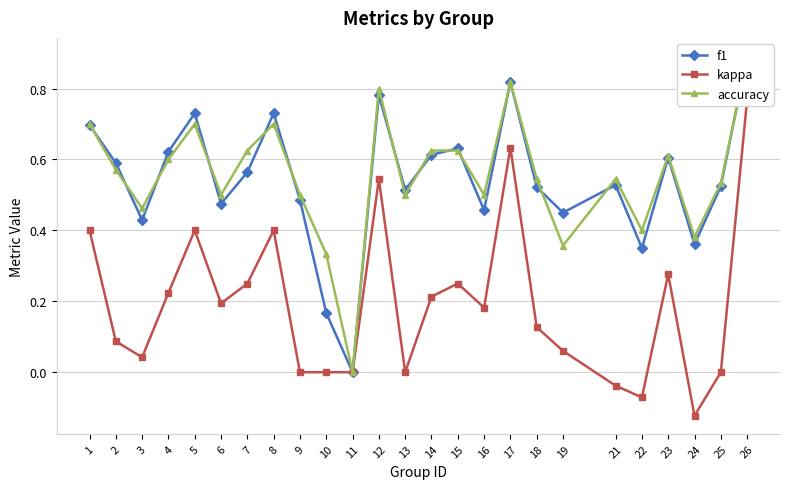

True or false: f1 and kappa cross at least once.

False